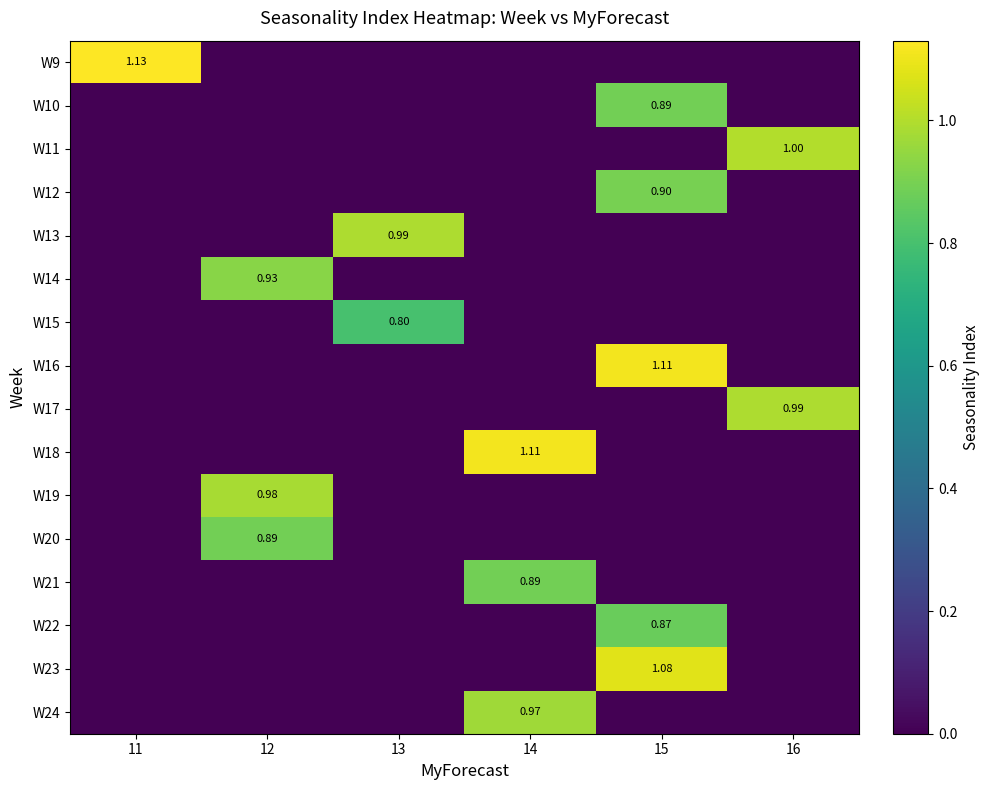

Which has a higher value, 15 or 12?

15